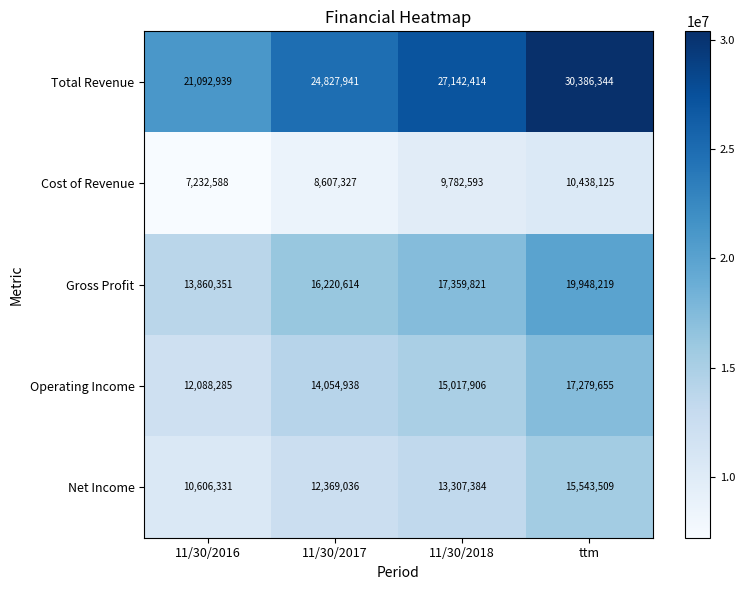

At ttm, list the series in order from smallest to largest.

Cost of Revenue, Net Income, Operating Income, Gross Profit, Total Revenue